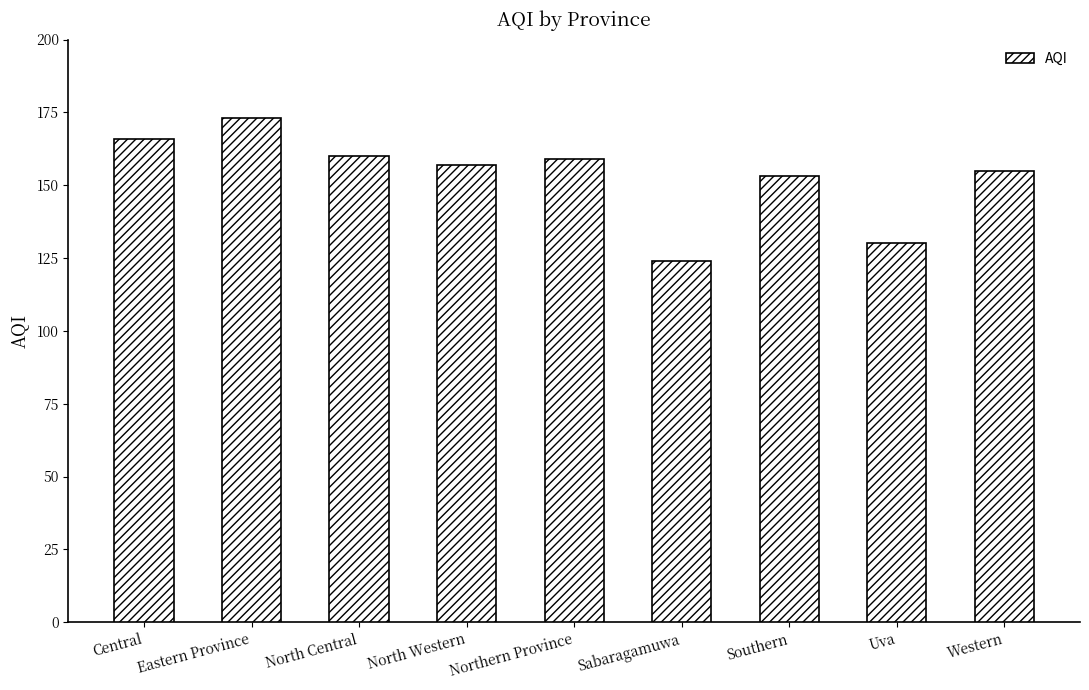

Where does the data first go above 157?

Central